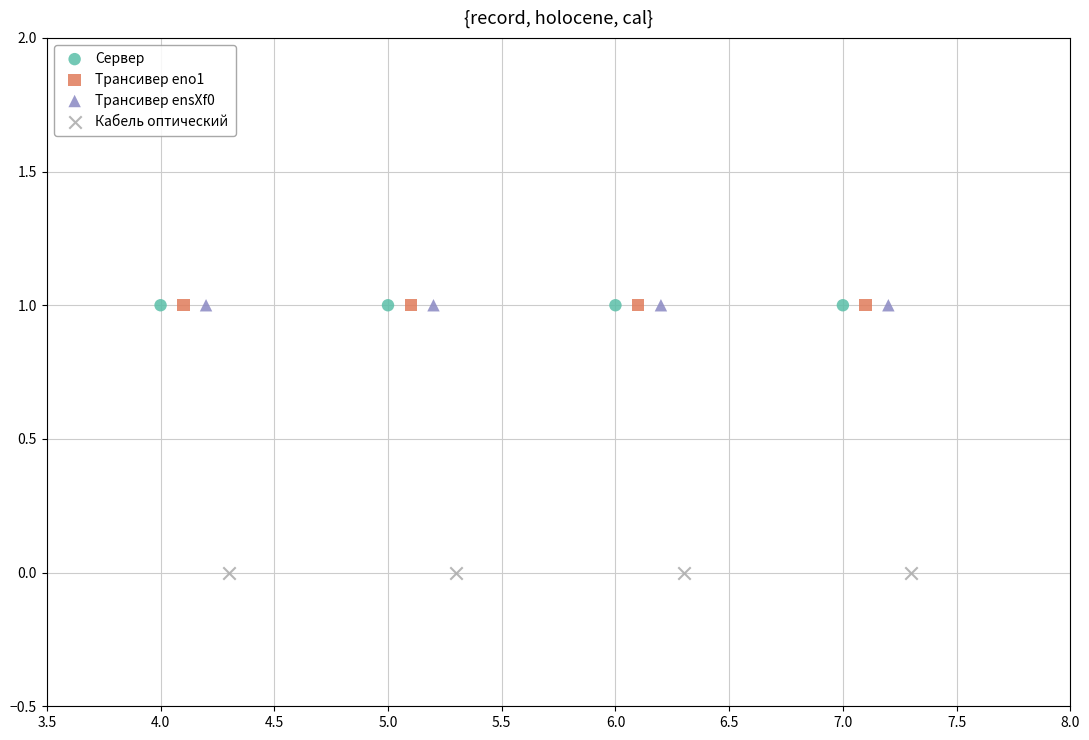

Which series contains the lowest Y value?

Кабель оптический